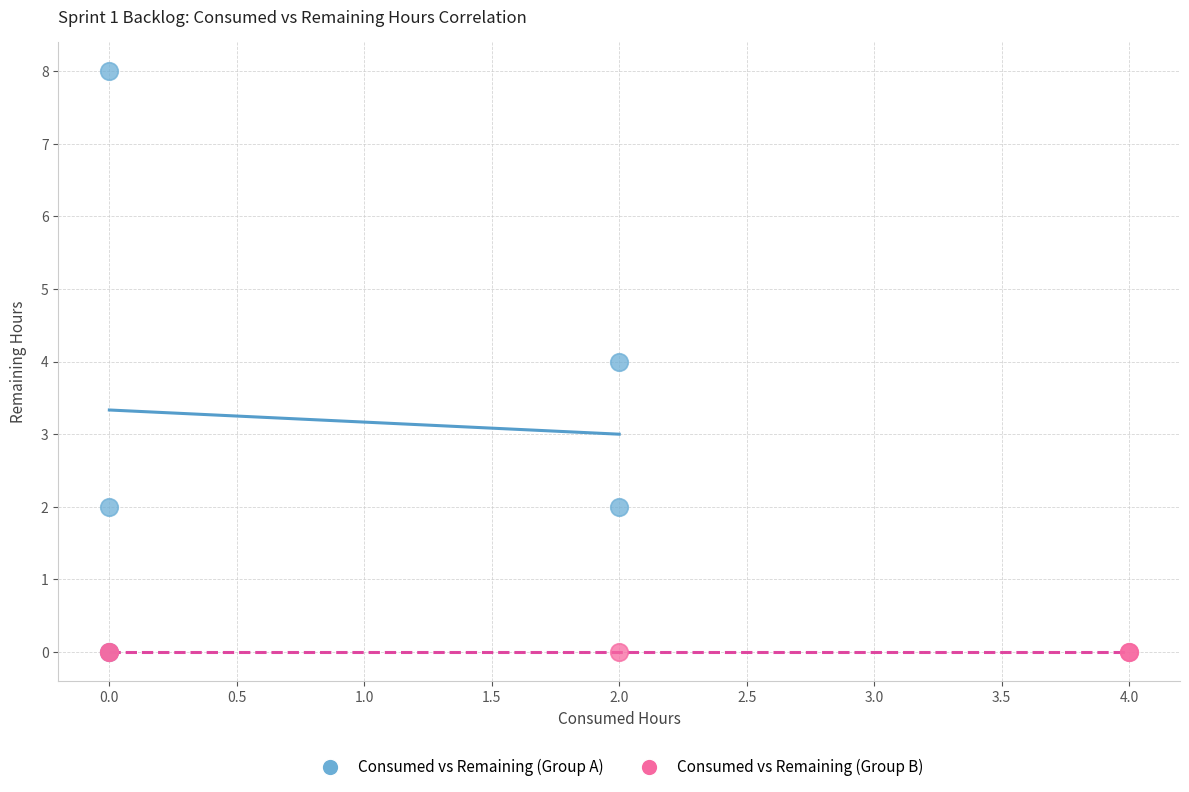

What are all the series names shown in the legend?

Consumed vs Remaining (Group A), Consumed vs Remaining (Group B)